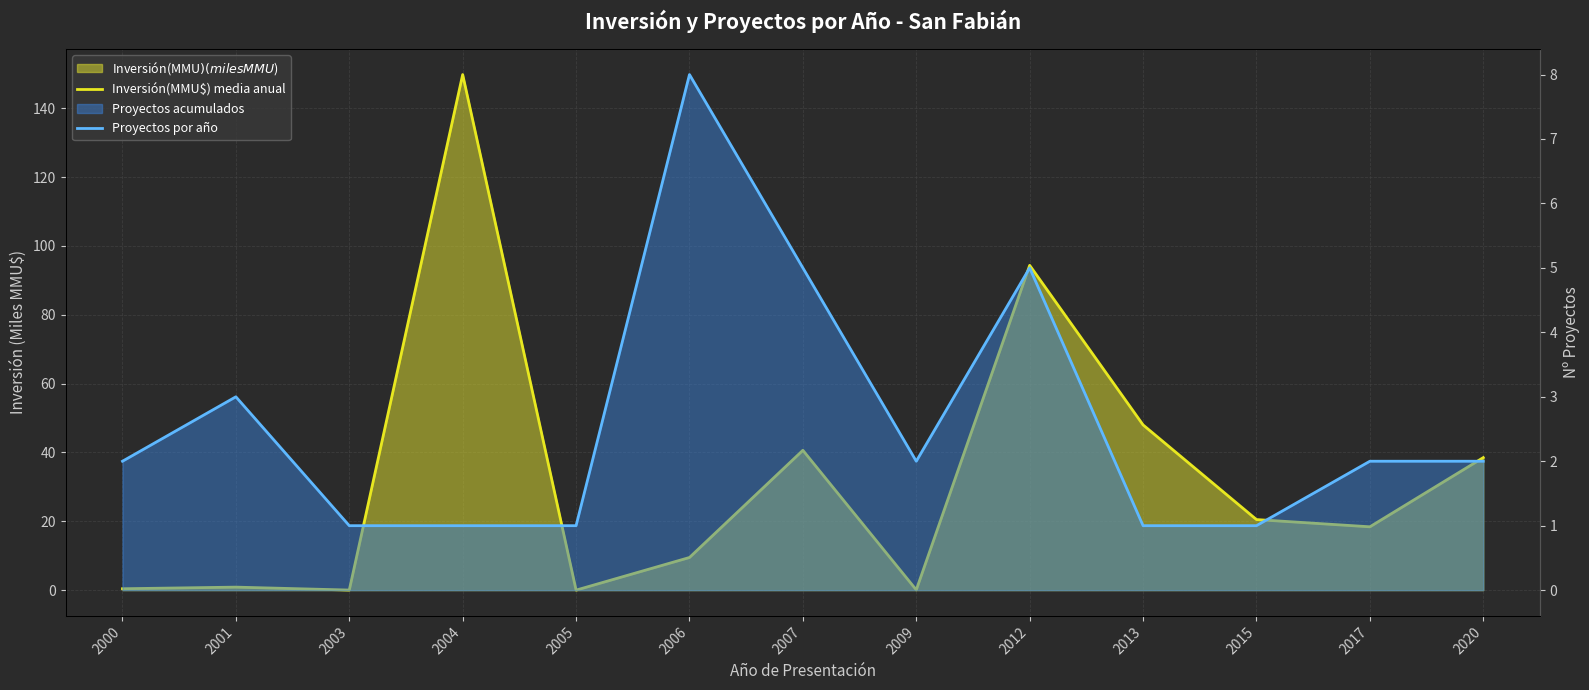

Which series changed the most between 2005 and 2017?

Inversión(MMU$) media anual